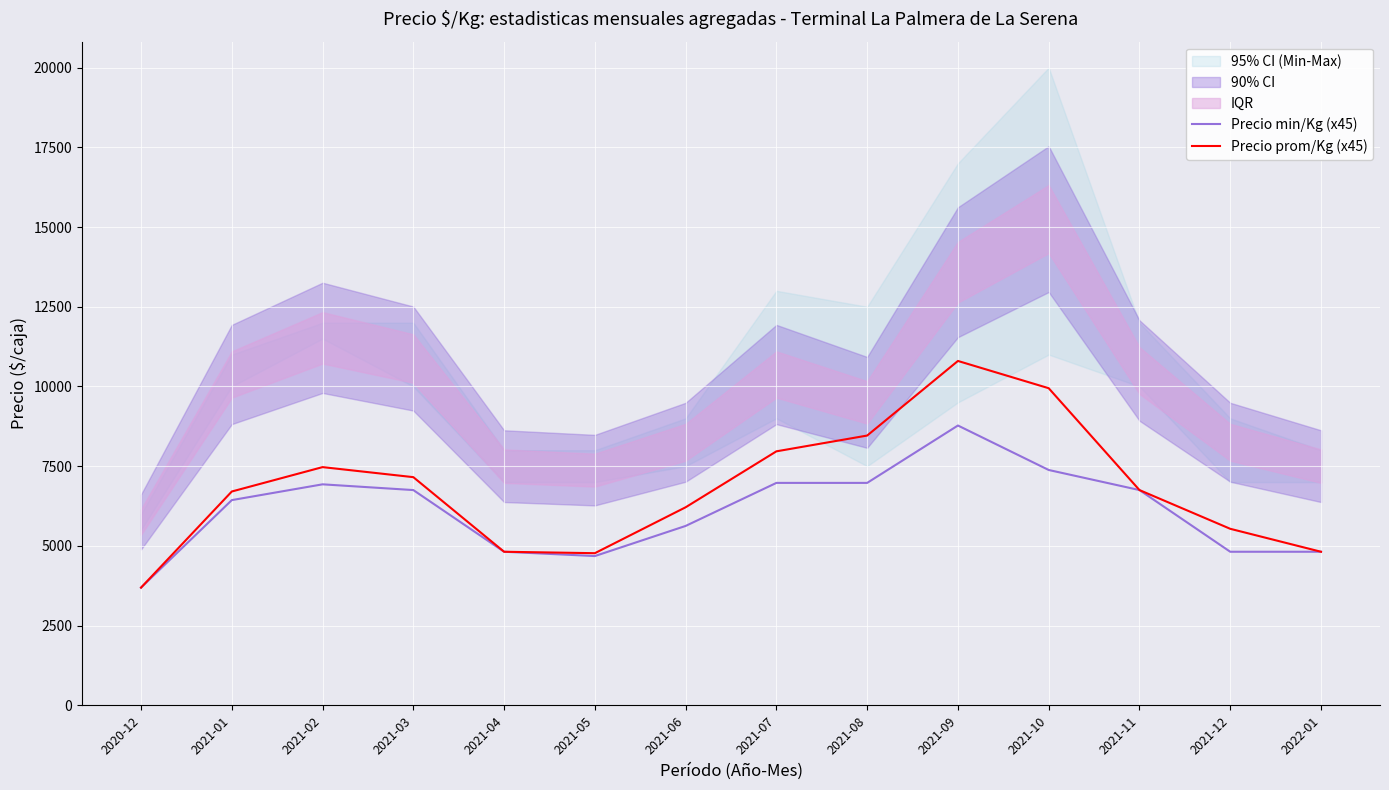

Rank the series by their maximum value, from lowest to highest.

Precio min/Kg (x45), Precio prom/Kg (x45)